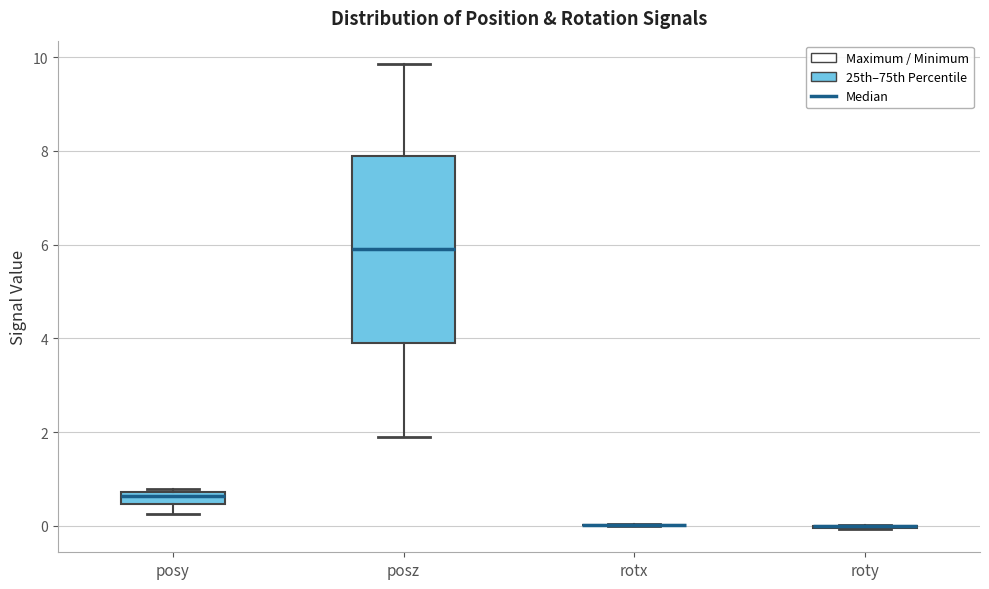

Where does the median line of the box for posy sit on the y-axis? The values are not printed on the chart, so give them approximately, as read against the axis.

0.6